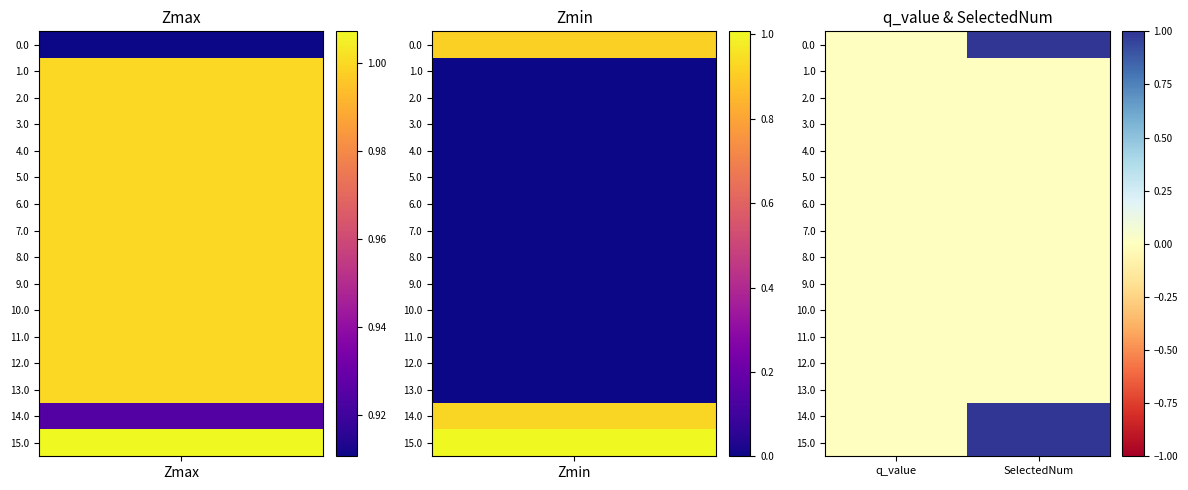

Reading left to right, list all the values displayed in this chart.

0.0: q_value=0	SelectedNum=1
1.0: q_value=0	SelectedNum=0
2.0: q_value=0	SelectedNum=0
3.0: q_value=0	SelectedNum=0
4.0: q_value=0	SelectedNum=0
5.0: q_value=0	SelectedNum=0
6.0: q_value=0	SelectedNum=0
7.0: q_value=0	SelectedNum=0
8.0: q_value=0	SelectedNum=0
9.0: q_value=0	SelectedNum=0
10.0: q_value=0	SelectedNum=0
11.0: q_value=0	SelectedNum=0
12.0: q_value=0	SelectedNum=0
13.0: q_value=0	SelectedNum=0
14.0: q_value=0	SelectedNum=1
15.0: q_value=0	SelectedNum=1